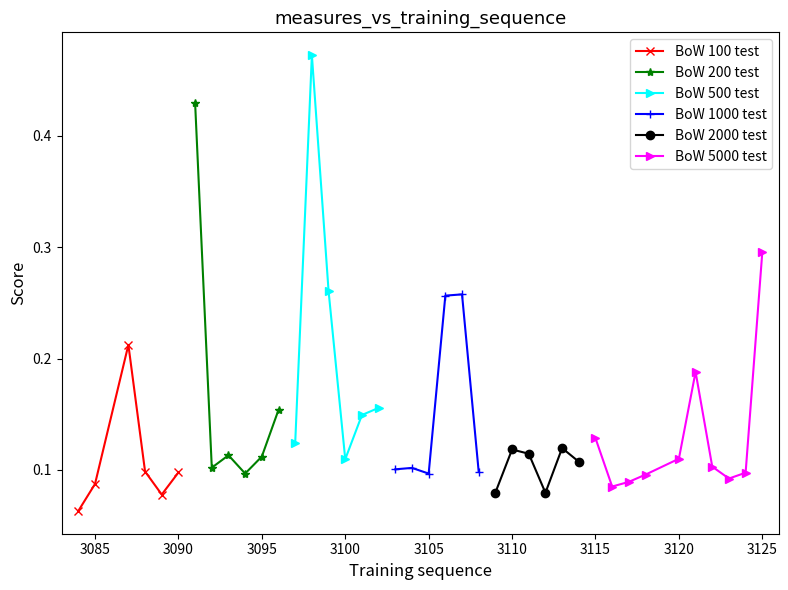

What is the difference between the maximum and minimum values?

0.4